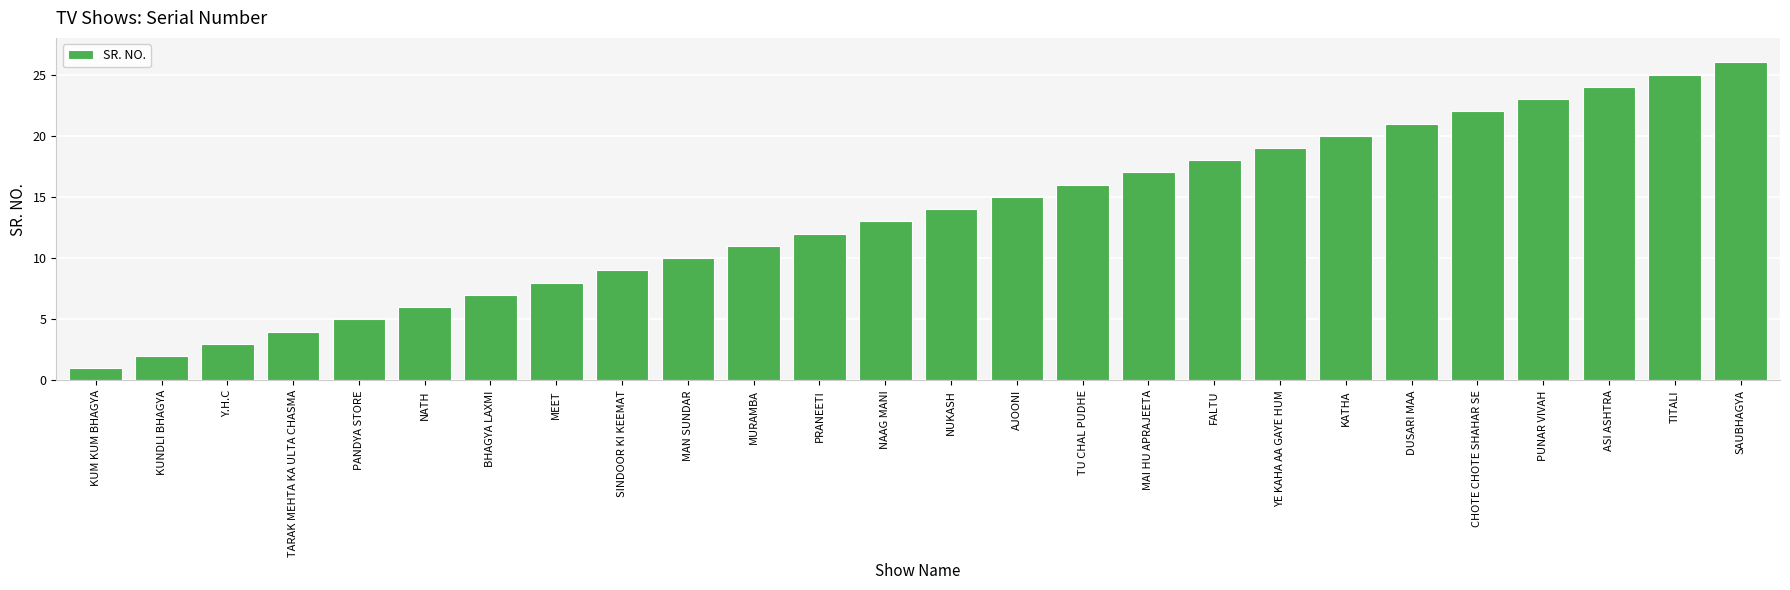

Which has a higher value, TITALI or NUKASH?

TITALI